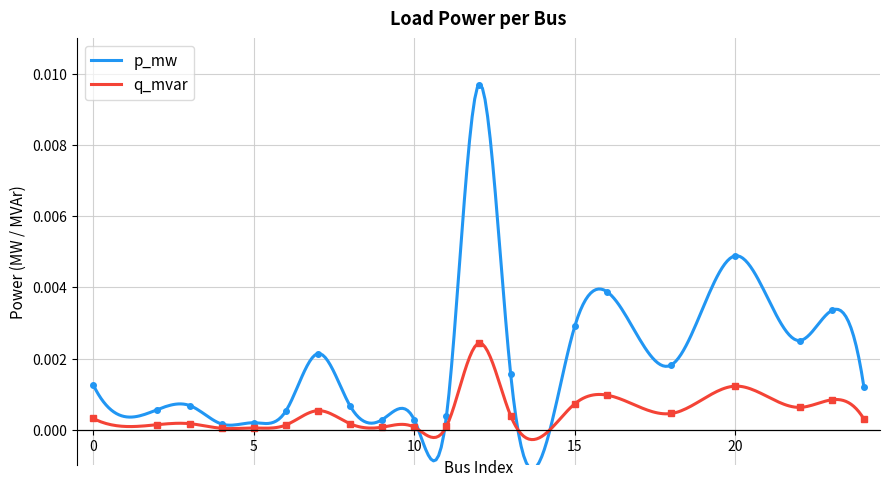

Is it true that p_mw equals 0.0 at 5?

False